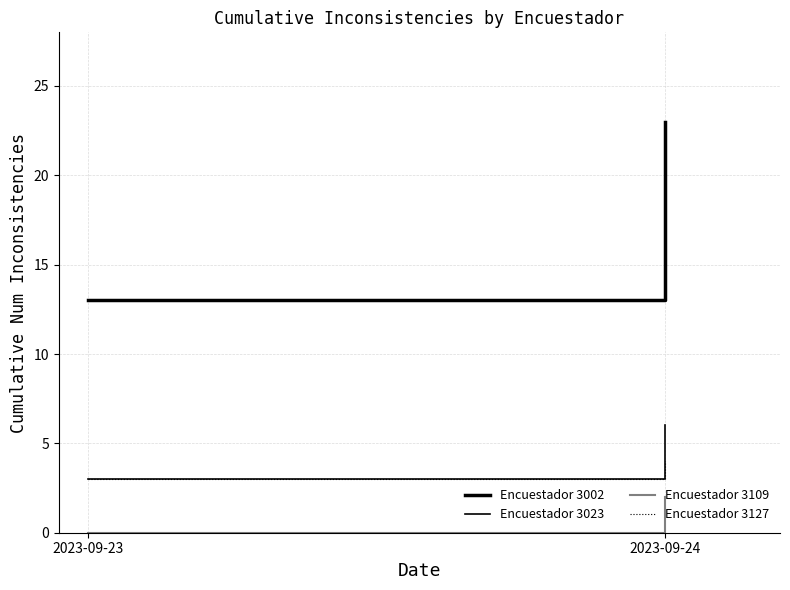

What is the sum of all Encuestador 3109 values?

2